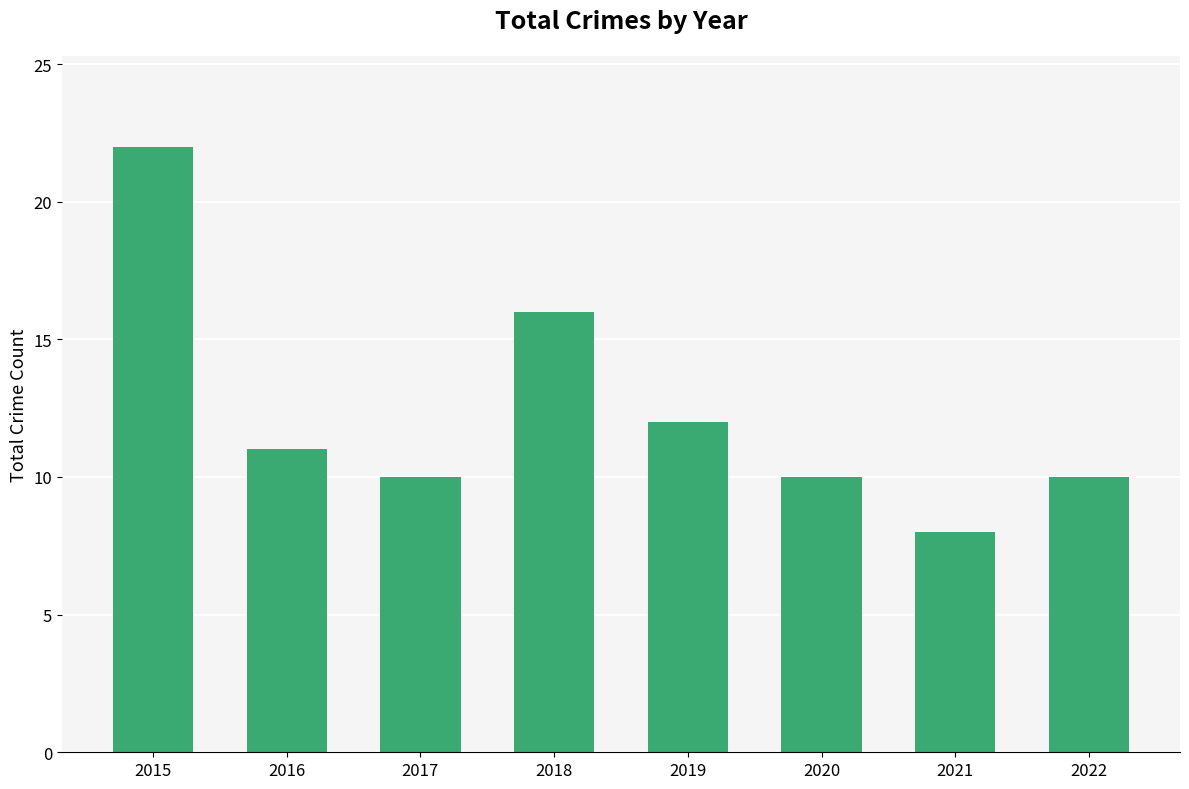

What is the greatest value displayed?

22